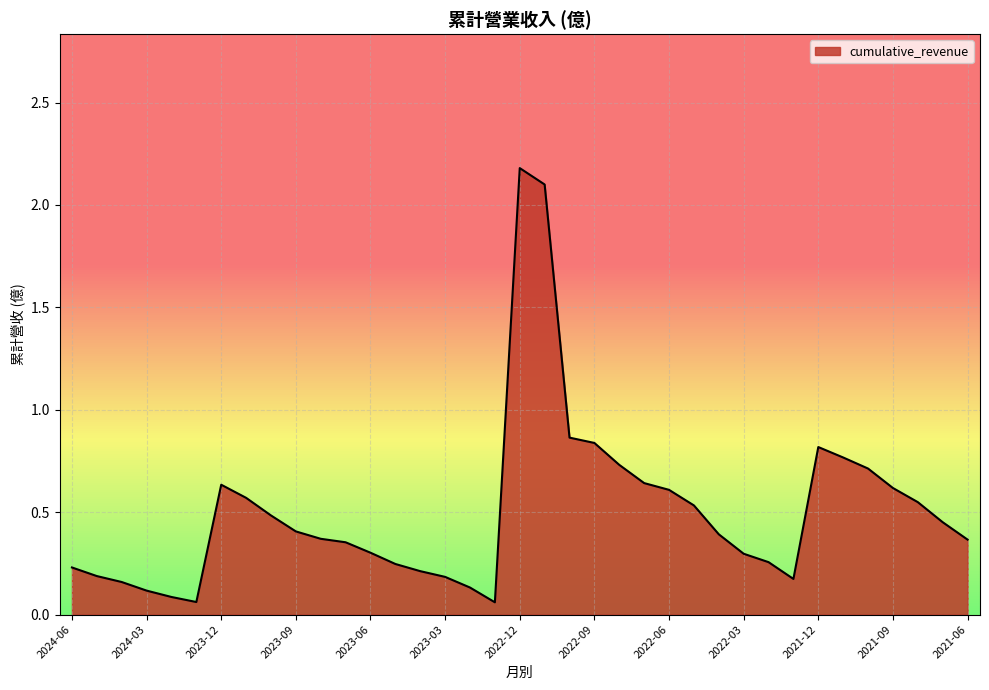

What is the difference between the maximum and minimum values?

2.1